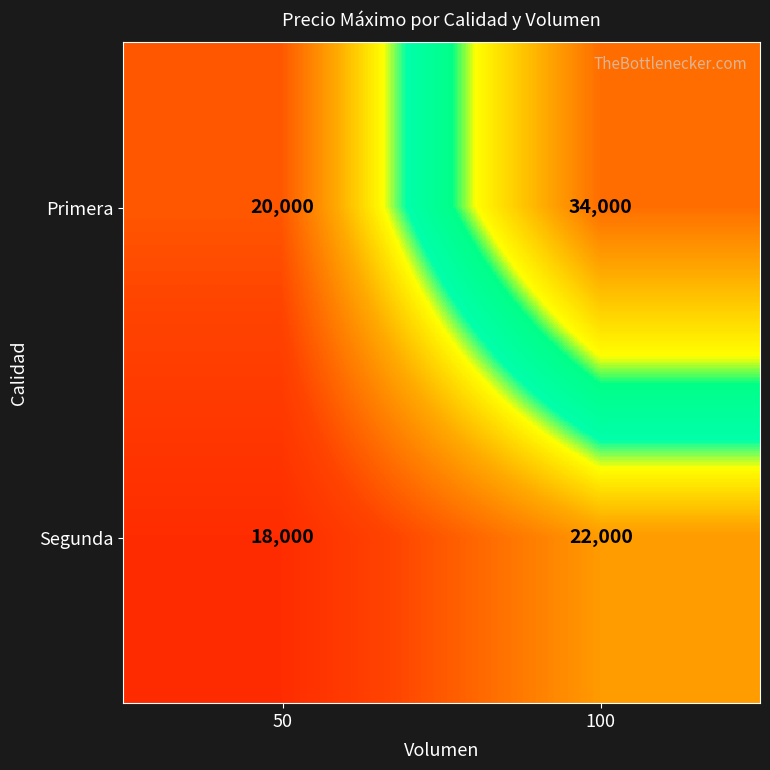

Rank the series by their maximum value, from highest to lowest.

Primera, Segunda